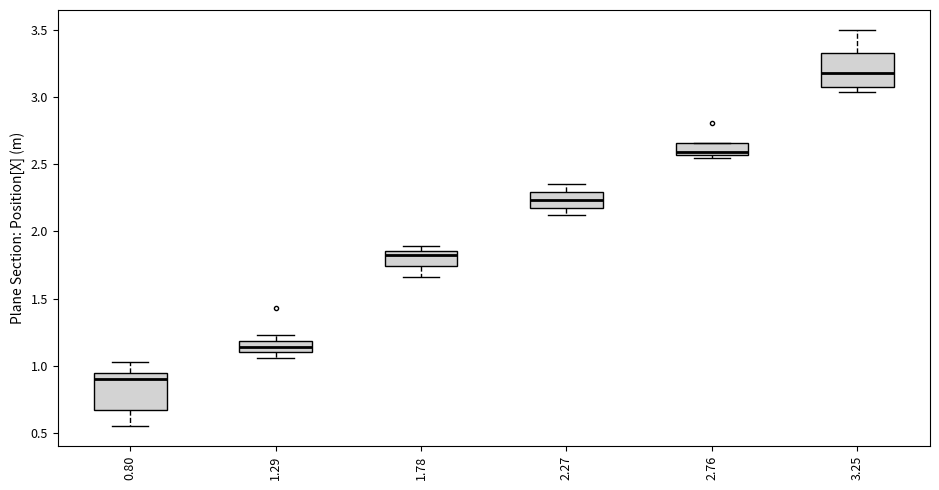

Which box's median line is the highest?

3.25